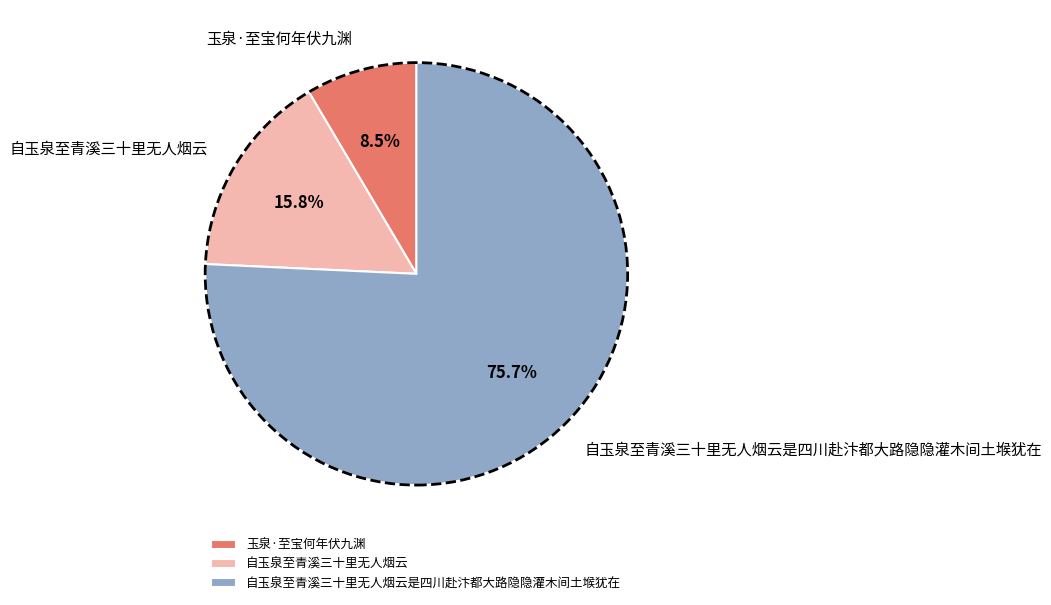

What percentage is the 自玉泉至青溪三十里无人烟云 slice, to the nearest percent?

16%